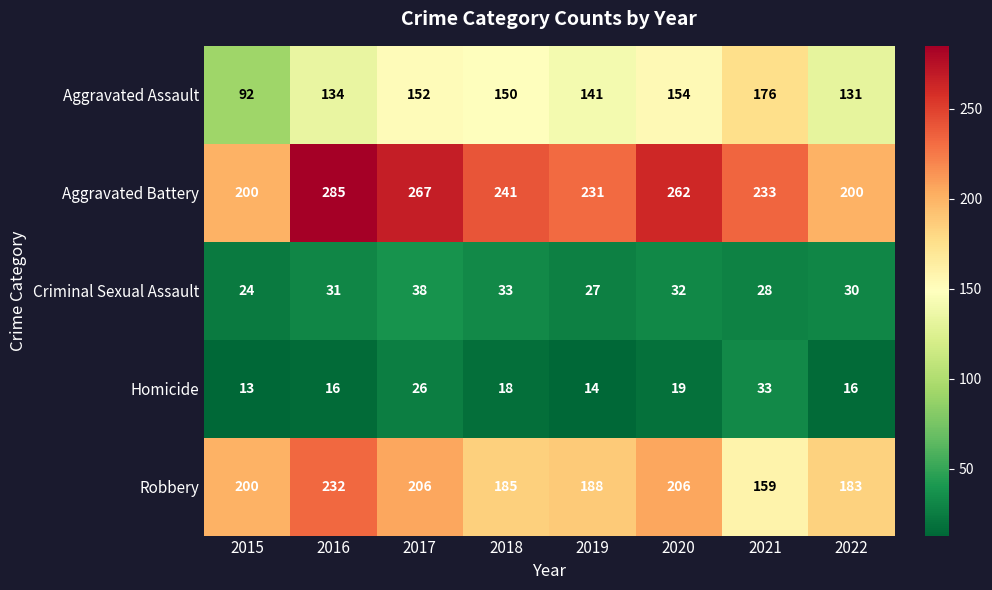

Which category has the highest value across all series?

2016